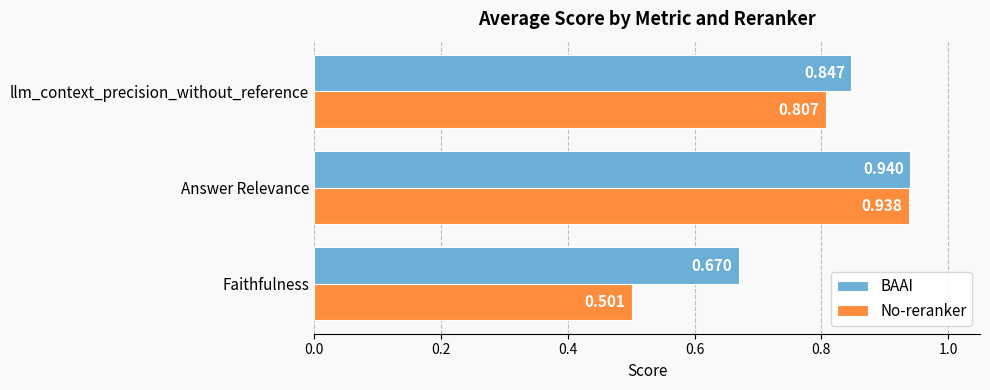

Is the value of No-reranker at Faithfulness greater than the value of BAAI at Faithfulness?

No